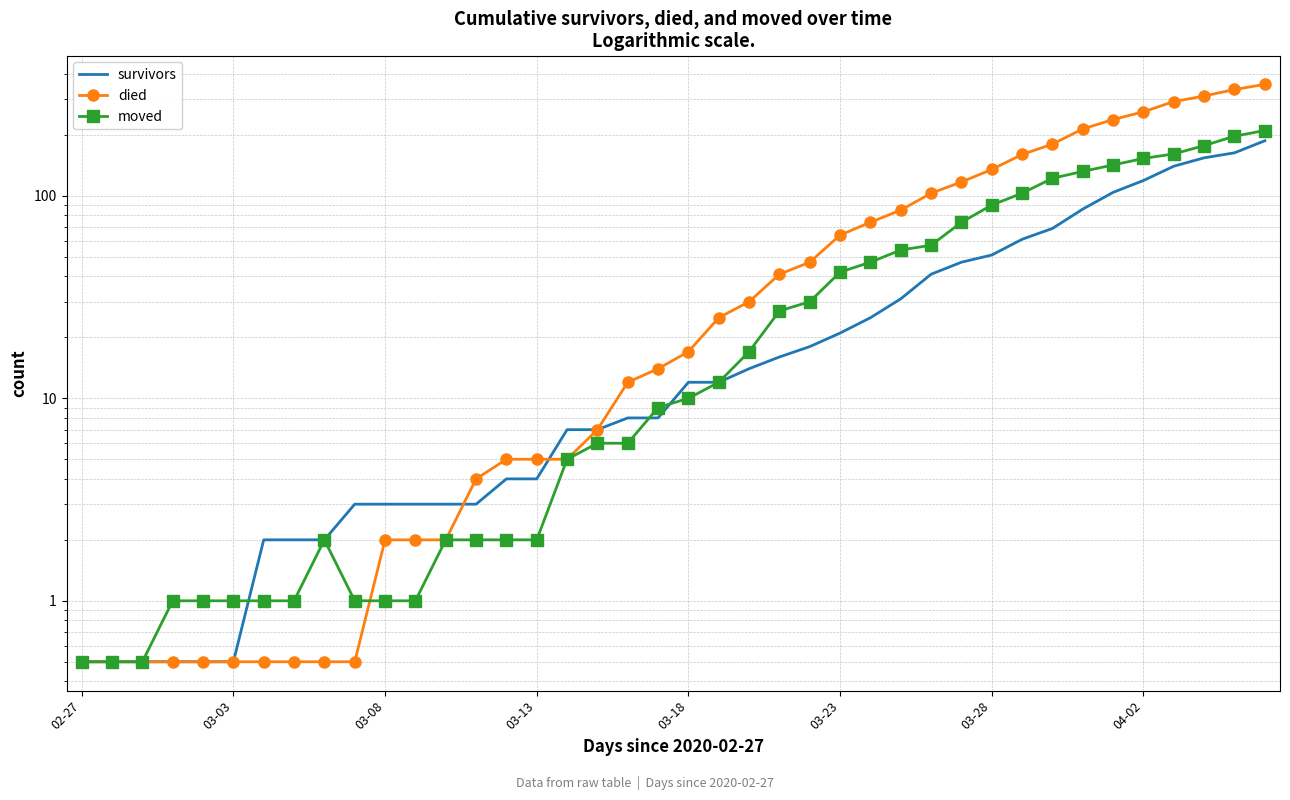

Where does the moved series first go above 10?

21